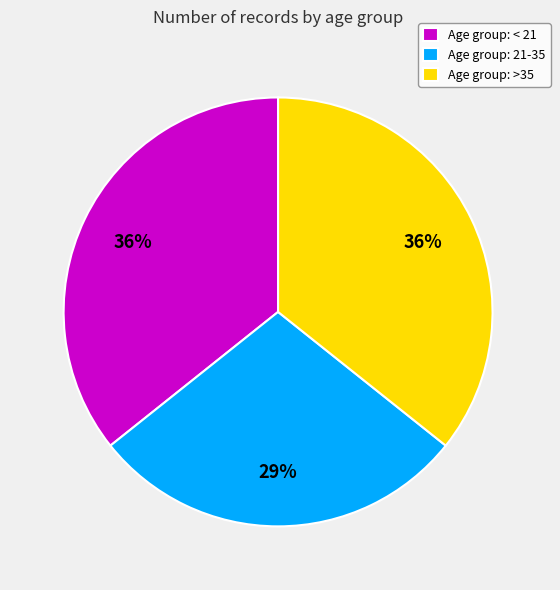

To the nearest percent, what is the difference between the largest and smallest slice percentages?

7%